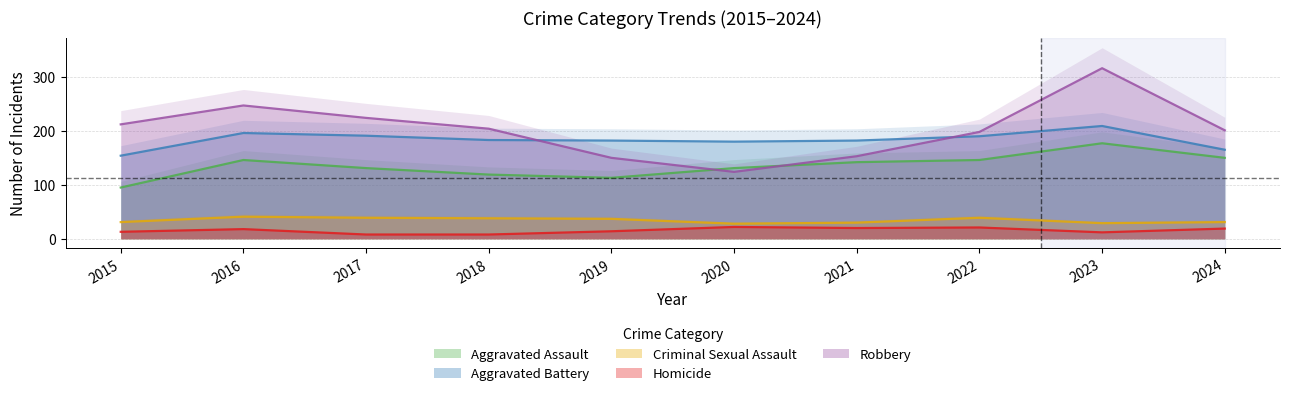

Read the Aggravated Battery value at 2018.

183